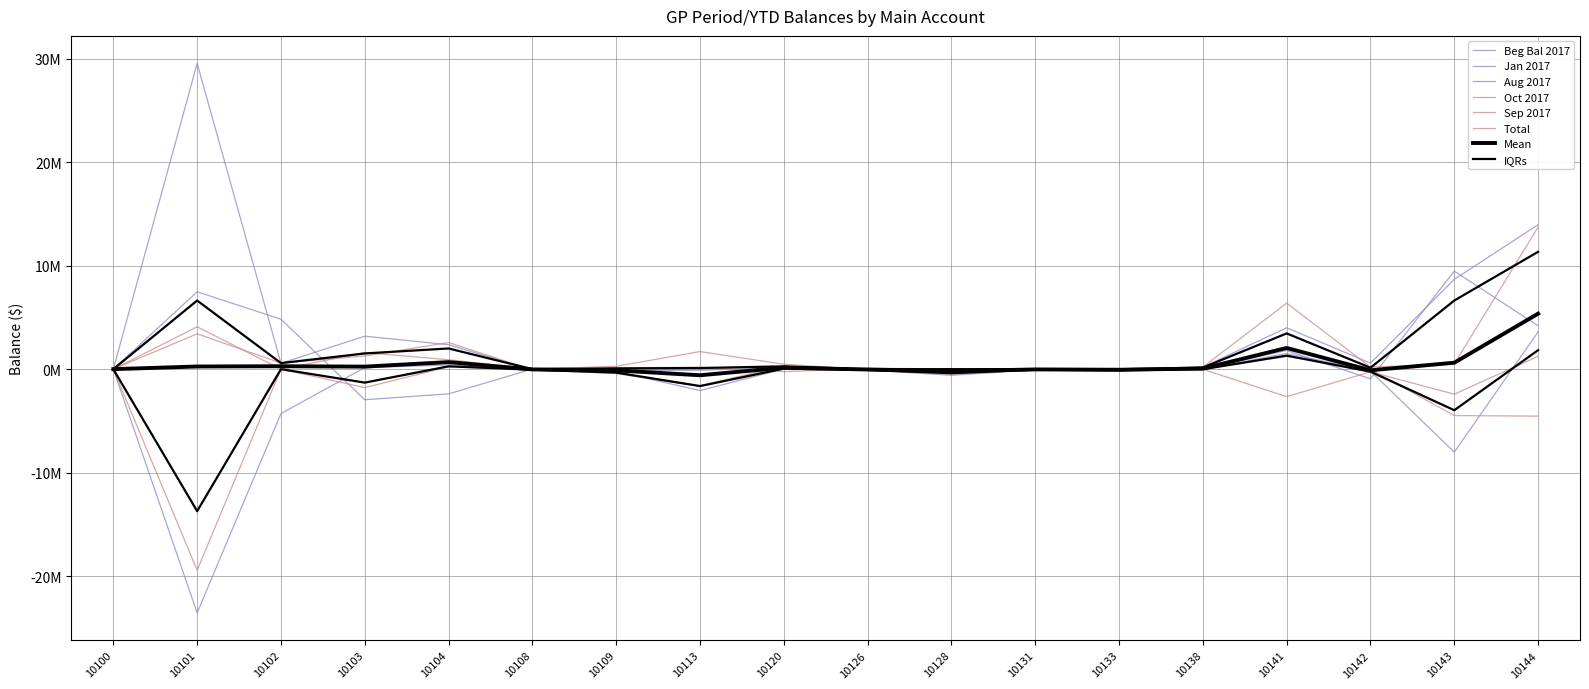

In Beg Bal 2017, how many points are higher than both neighbors (excluding endpoints)?

5